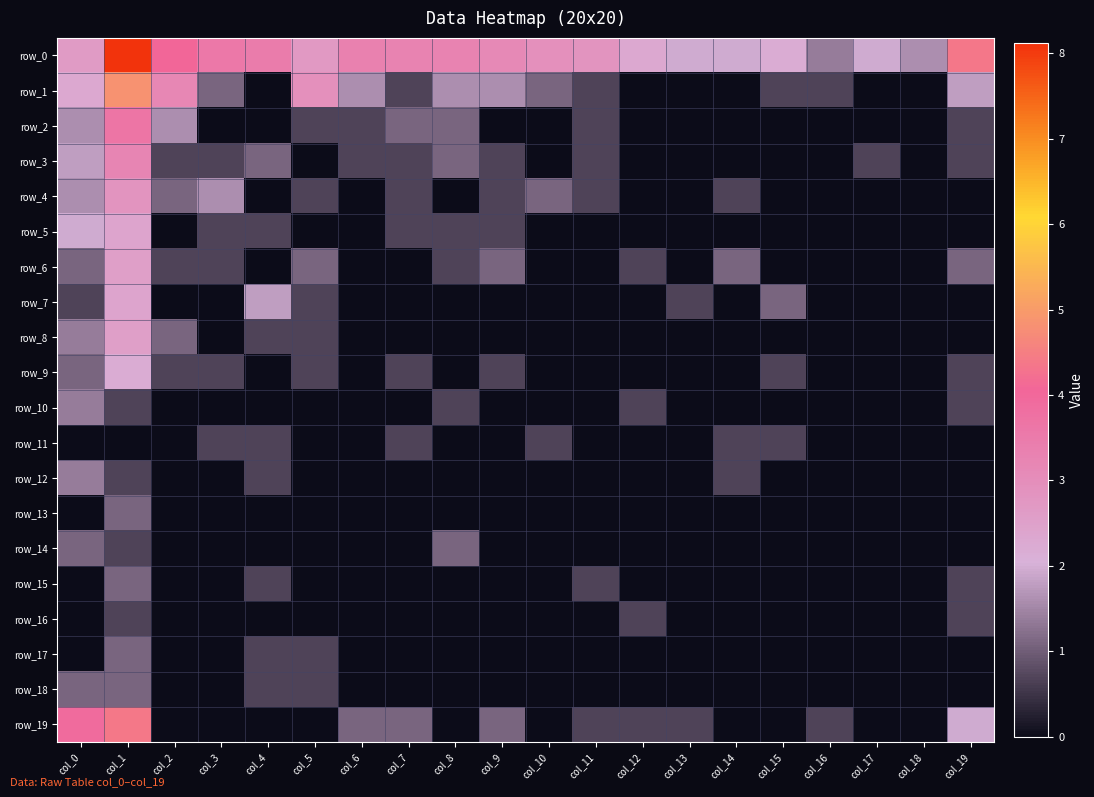

At which label does row_10 reach its peak?

col_0